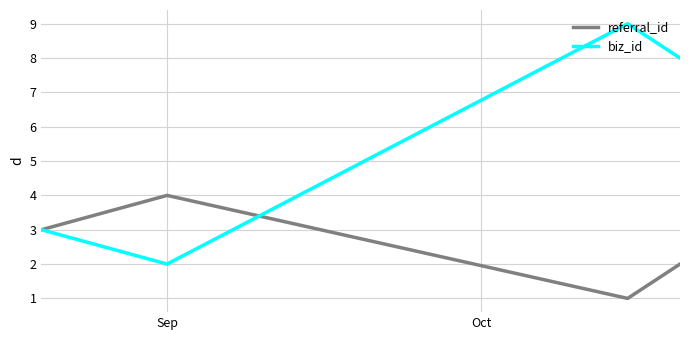

What is the highest value of the biz_id series?

9